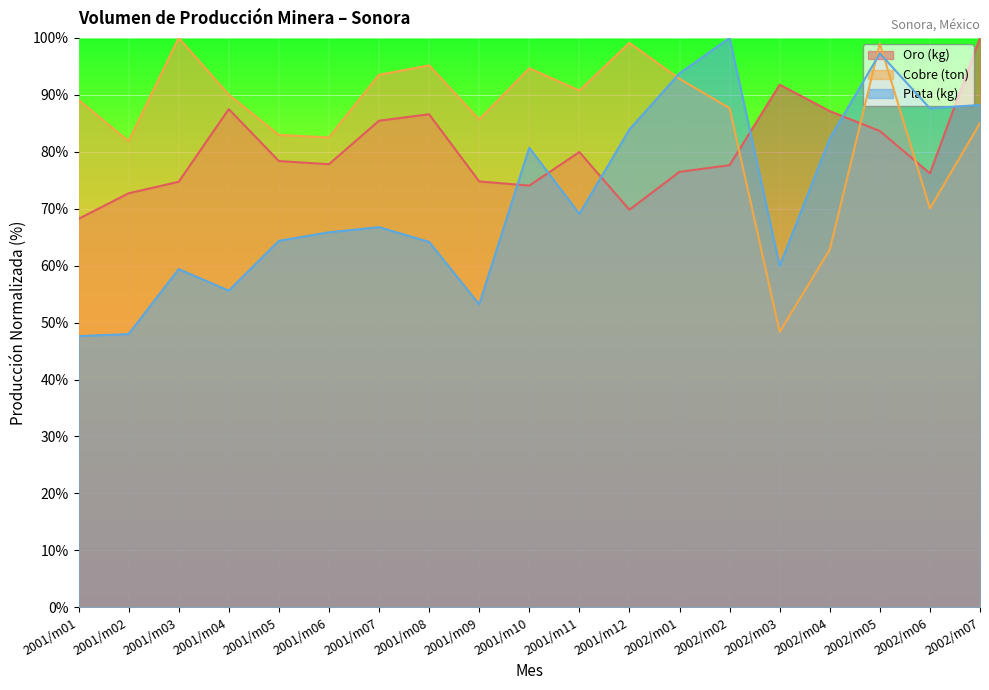

At which category is the sum across all series the highest?

2002/m05